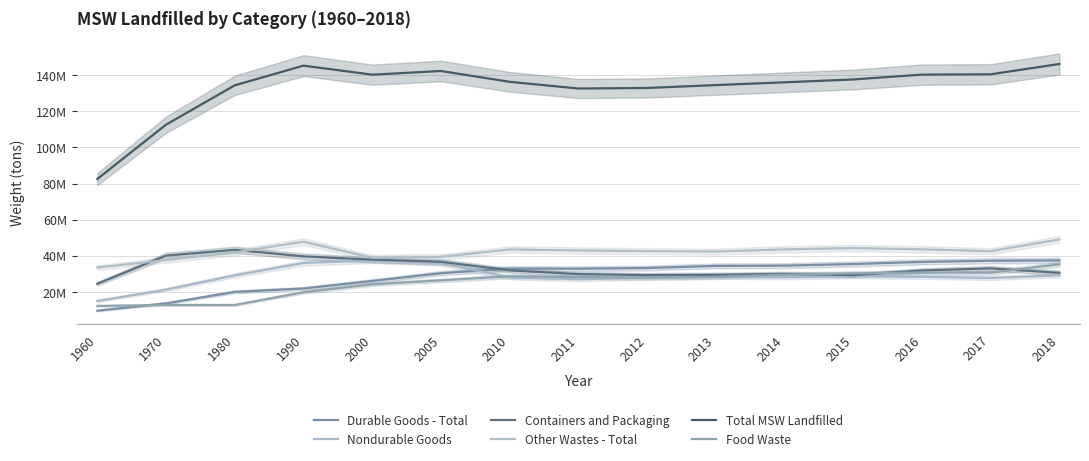

Reading left to right, transcribe all the data shown in this chart.

Durable Goods - Total: 9.6	13.7	20.0	21.9	26.0	30.3	32.9	32.8	33.2	34.4	34.5	35.4	36.6	37.2	37.4
Nondurable Goods: 14.9	21.2	29.2	36.0	37.5	35.9	28.0	27.0	27.9	28.4	28.1	28.7	28.3	27.7	29.2
Containers and Packaging: 24.5	40.1	43.3	39.6	37.9	36.7	31.9	29.8	29.3	29.4	29.9	29.3	31.8	33.0	30.5
Other Wastes - Total: 33.5	37.6	41.9	47.8	38.9	39.4	43.5	42.9	42.5	42.3	43.5	44.3	43.5	42.5	49.1
Total MSW Landfilled: 82.5	112.6	134.4	145.3	140.3	142.3	136.3	132.6	132.9	134.5	136.0	137.6	140.3	140.5	146.2
Food Waste: 12.2	12.8	12.7	19.8	24.2	26.4	28.6	28.2	27.9	28.2	29.5	30.2	30.7	30.6	35.3